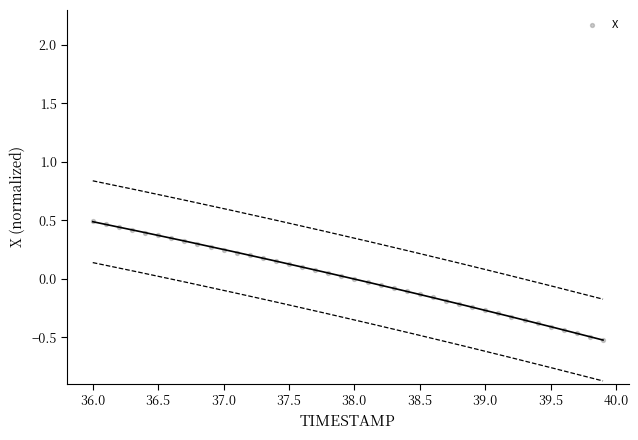

What is the range of Y values (max minus min)?

1.0